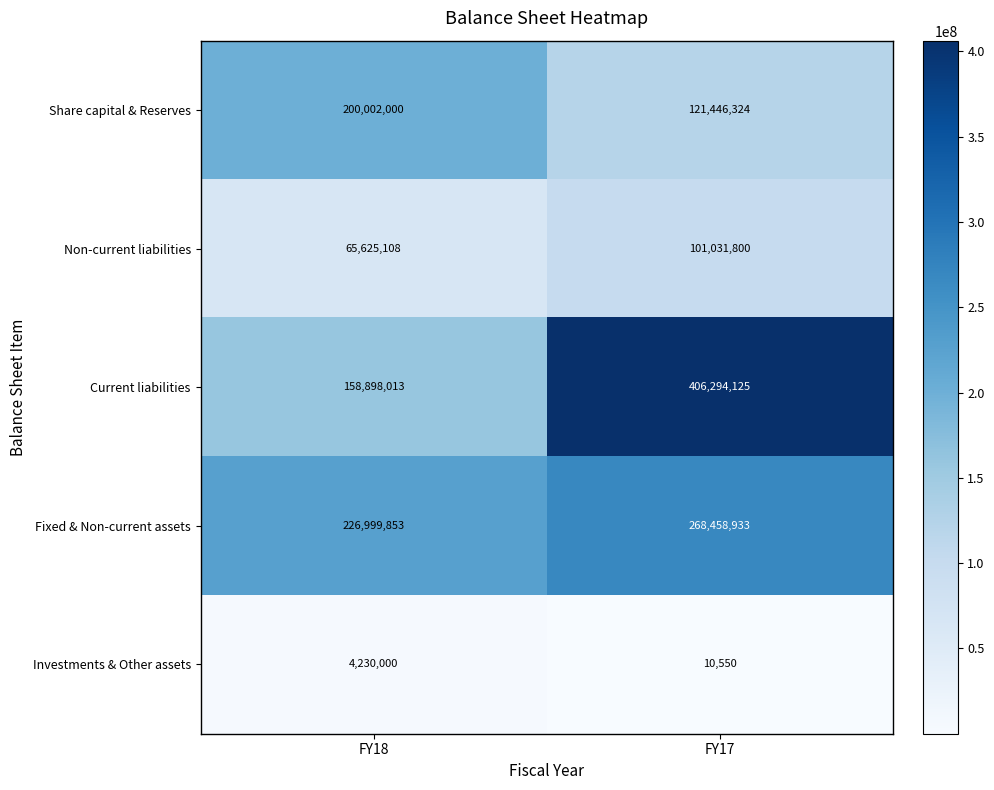

The value of Non-current liabilities at FY17 is 101031800. True or false?

True